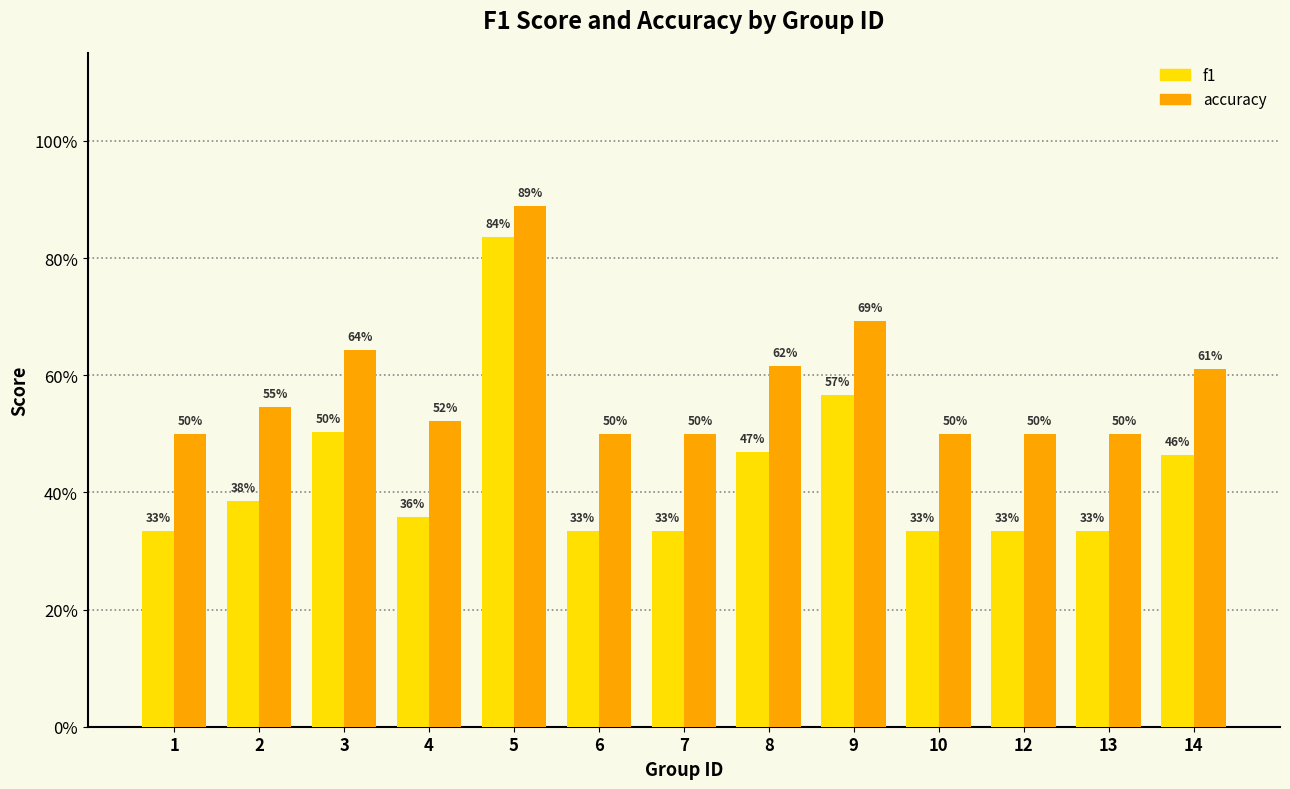

Does the chart contain stacked bars?

No